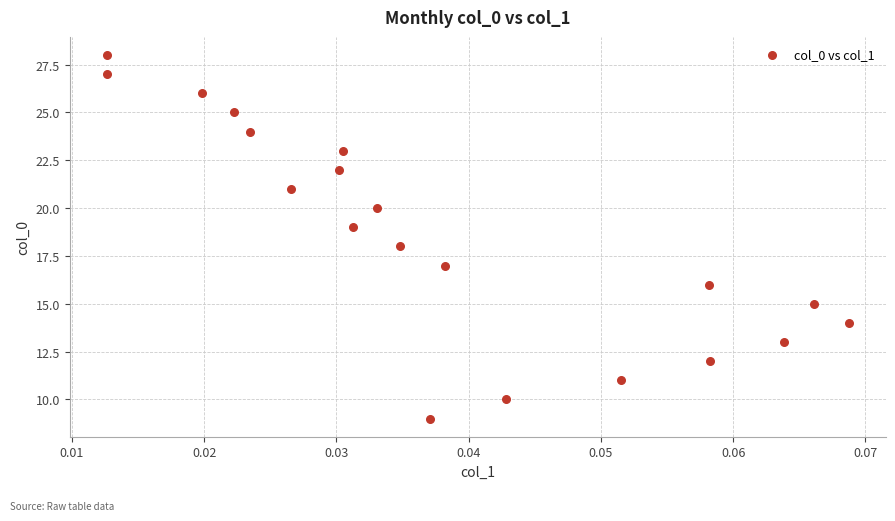

What is the range of Y values (max minus min)?

19